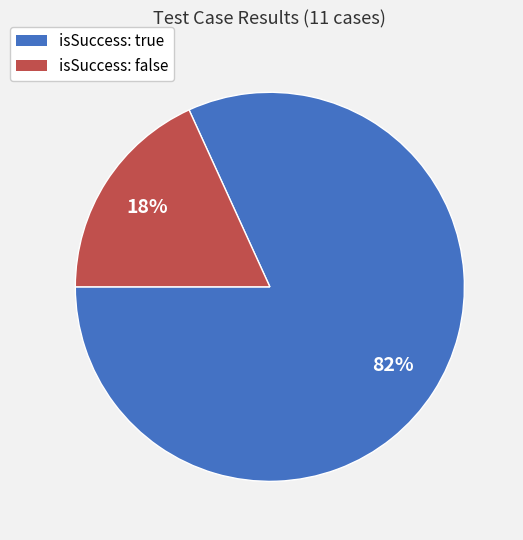

Which category accounts for the majority?

isSuccess: true